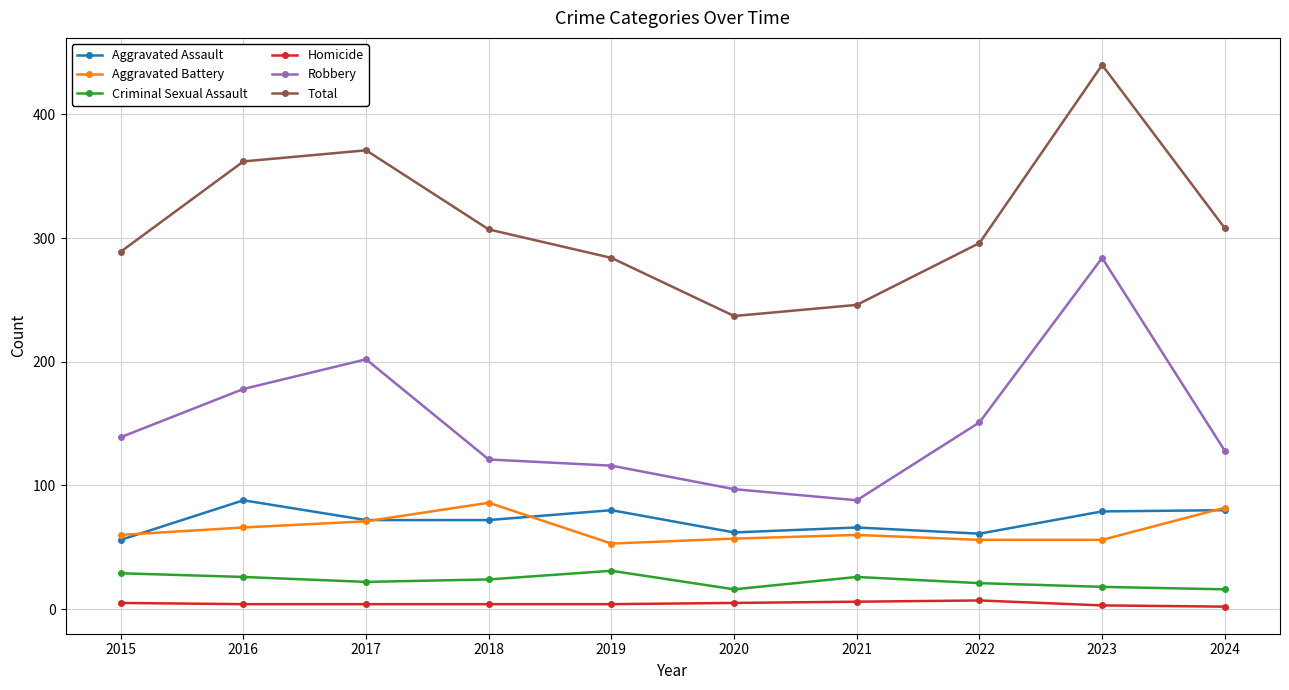

At which category is the sum across all series the highest?

2023